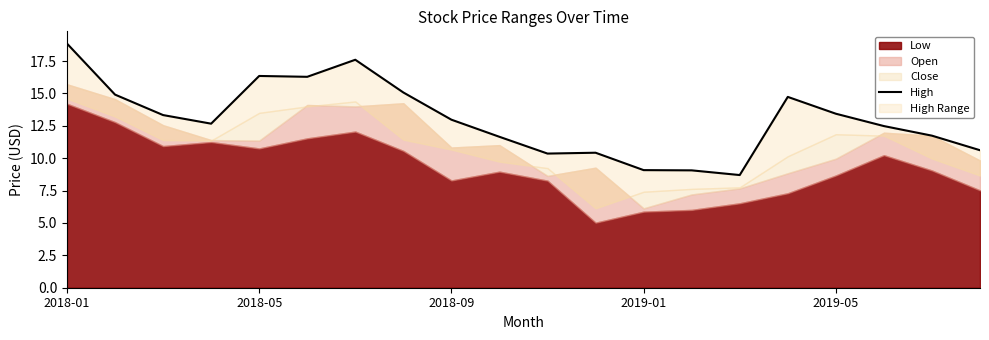

Is it true that the value at 13 is 9.1?

True